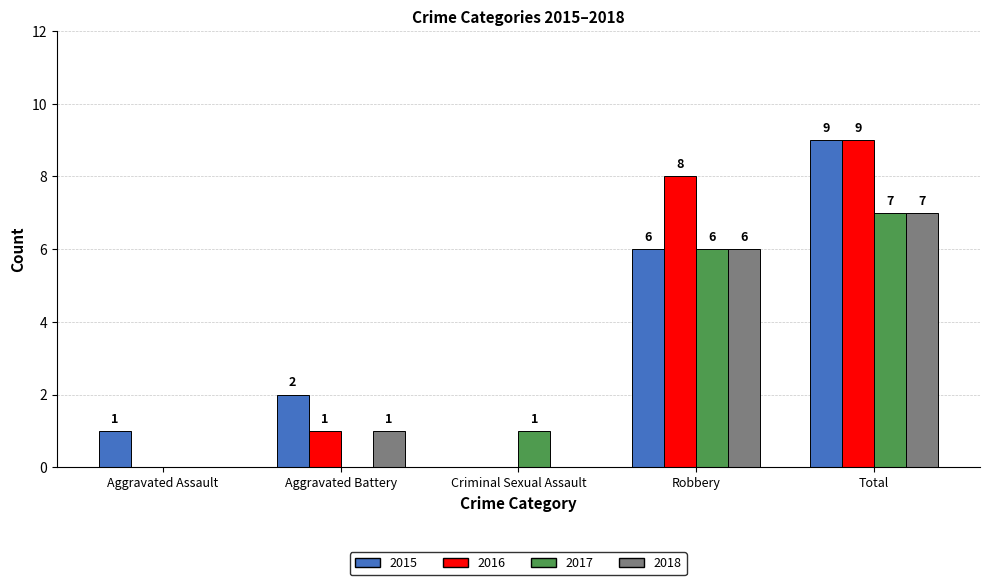

What is the highest value of the 2018 series?

7